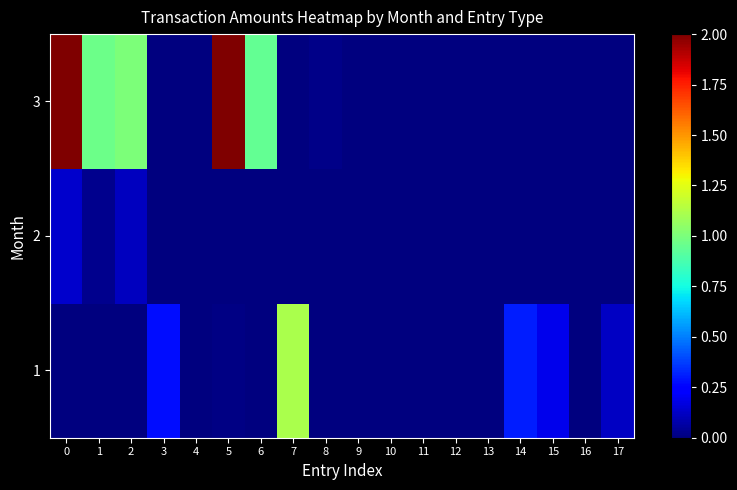

Reading left to right, transcribe all the data shown in this chart.

1: 0=0	1=0	2=0	3=28025653	4=0	5=1258545	6=10587	7=111522604	8=0	9=0	10=0	11=0	12=0	13=0	14=30704000	15=18936003	16=0	17=11866202
2: 0=13900000	1=2347393	2=11653963	3=50000	4=5000	5=0	6=0	7=0	8=0	9=0	10=0	11=0	12=0	13=0	14=0	15=0	16=0	17=0
3: 0=200000000	1=96500000	2=100000000	3=15000	4=1500	5=200000000	6=94291176	7=0	8=2158095	9=0	10=0	11=0	12=0	13=0	14=0	15=0	16=0	17=0